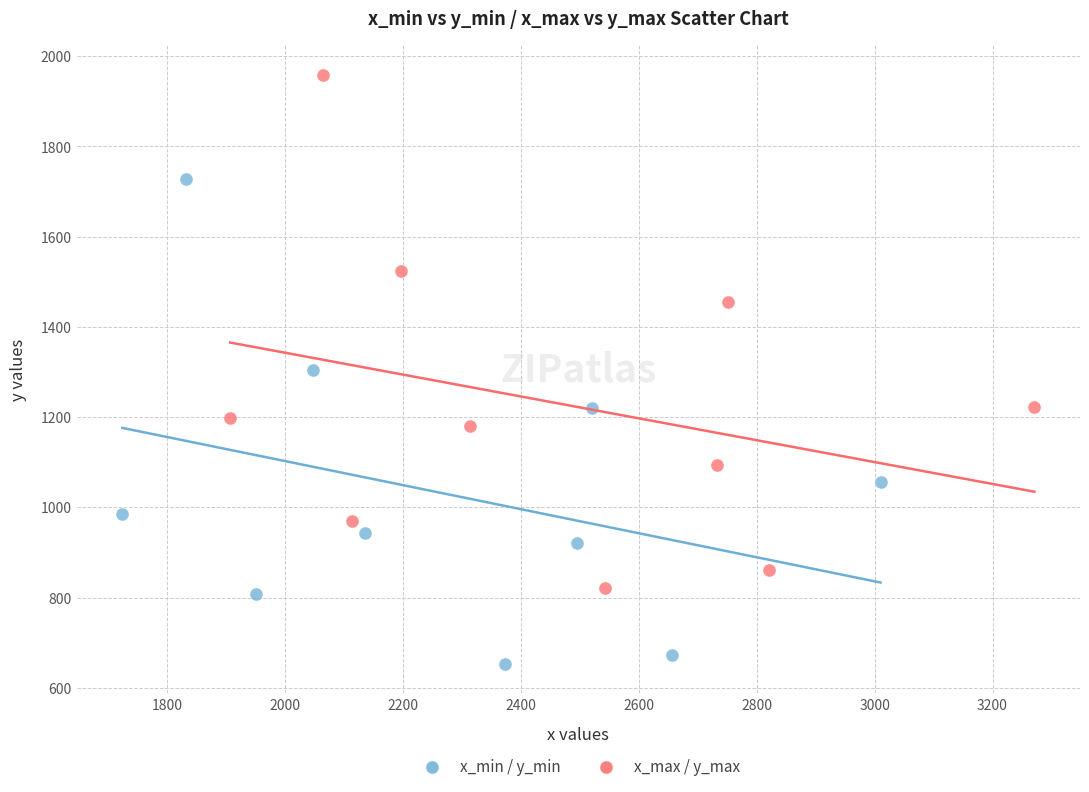

Which series reaches the maximum Y coordinate?

x_max / y_max